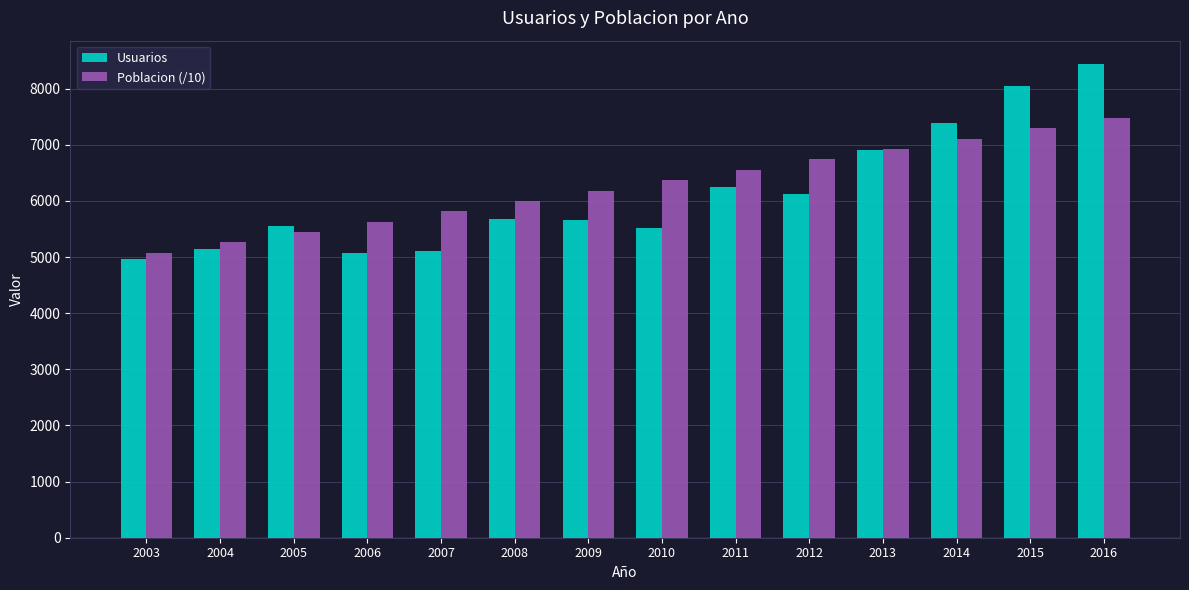

Is it true that Poblacion (/10) equals 8691.8 at 2004?

False